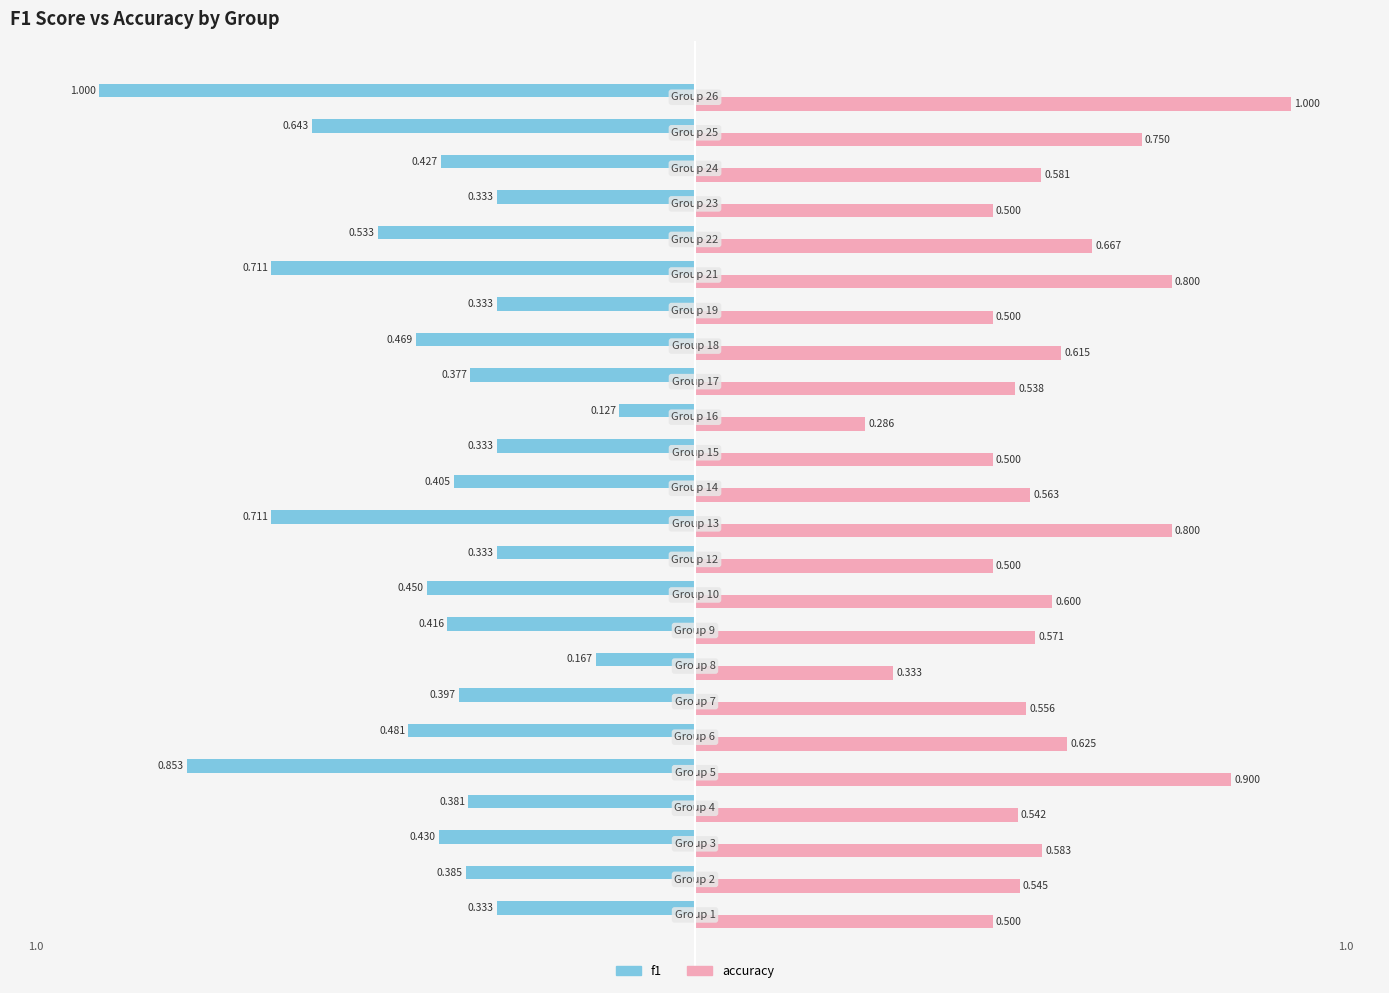

Which series has the widest spread of values?

f1